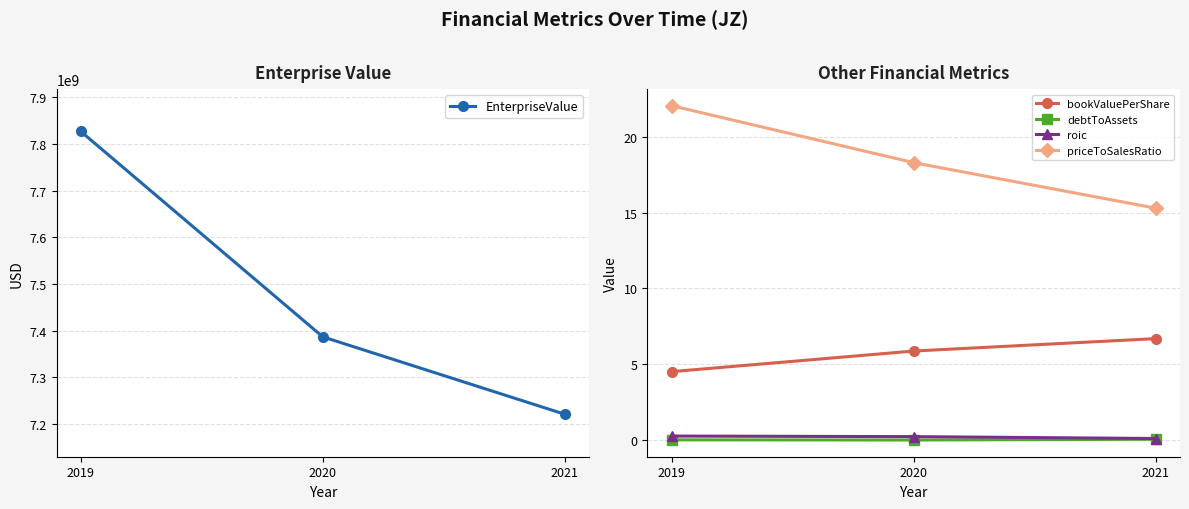

At which label does bookValuePerShare reach its minimum?

2019